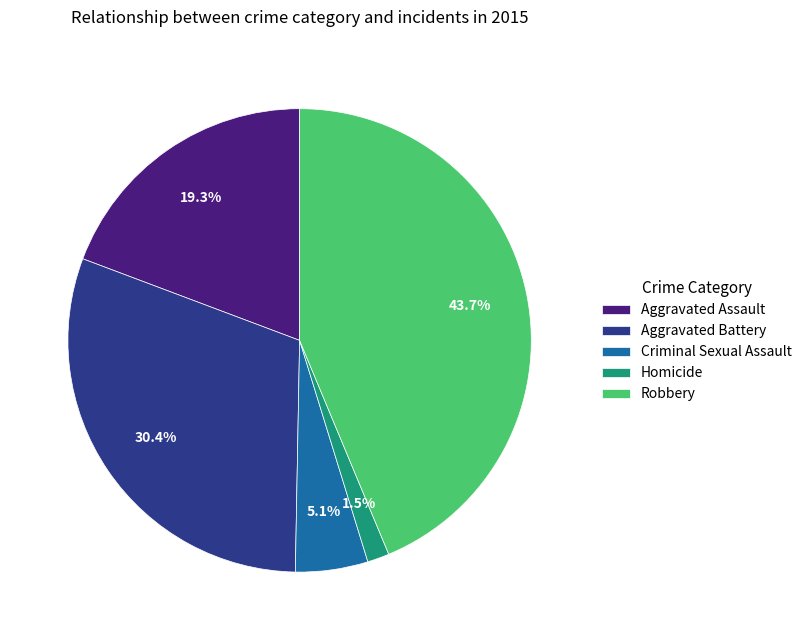

Rank the categories by value from highest to lowest.

Robbery, Aggravated Battery, Aggravated Assault, Criminal Sexual Assault, Homicide